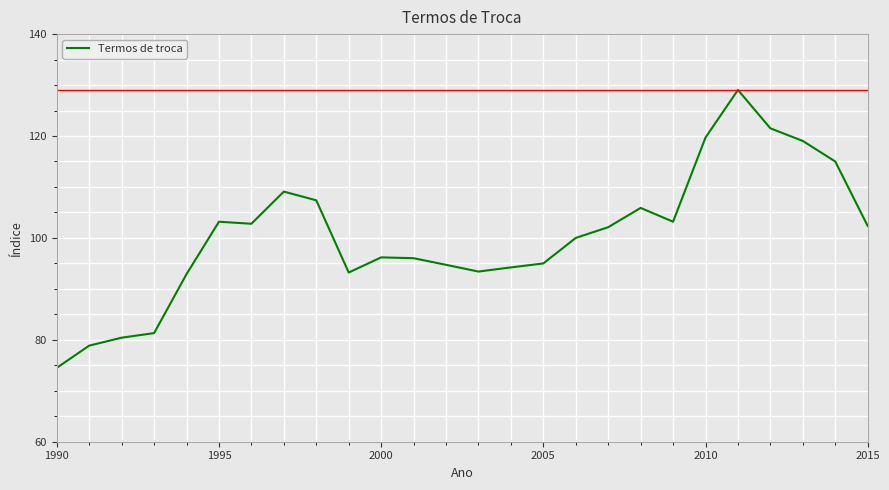

What is the minimum value shown in the chart?

74.5